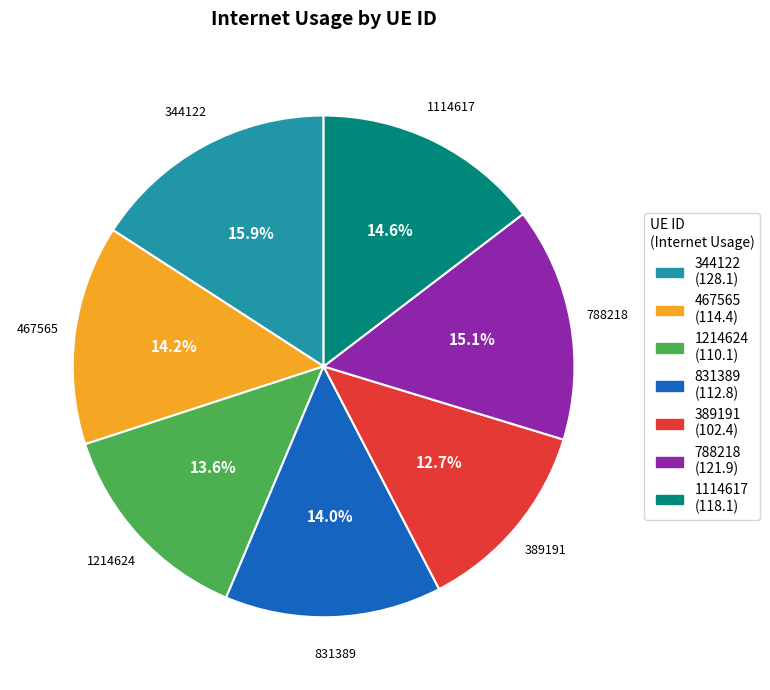

Does 1214624 represent more than half of the total?

No